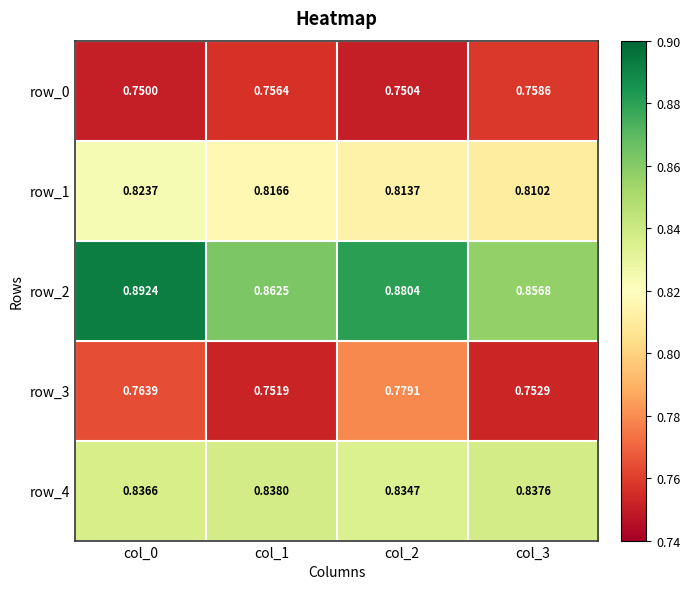

Which series has the widest spread of values?

row_2